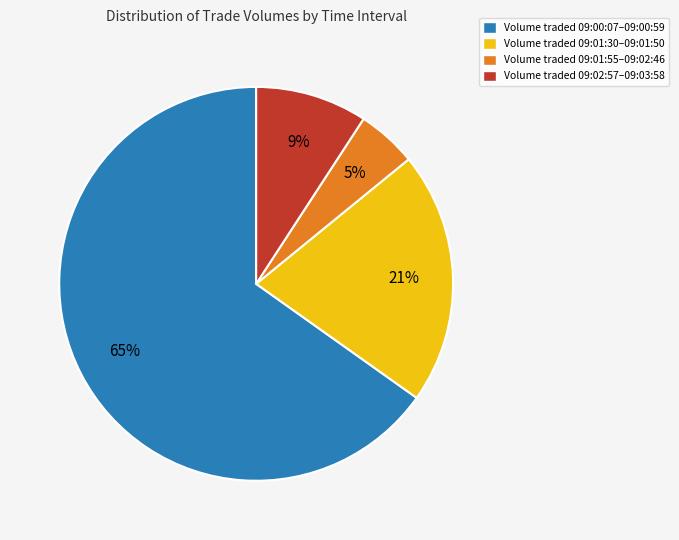

To the nearest percent, what portion does Volume traded 09:01:30–09:01:50 represent?

21%